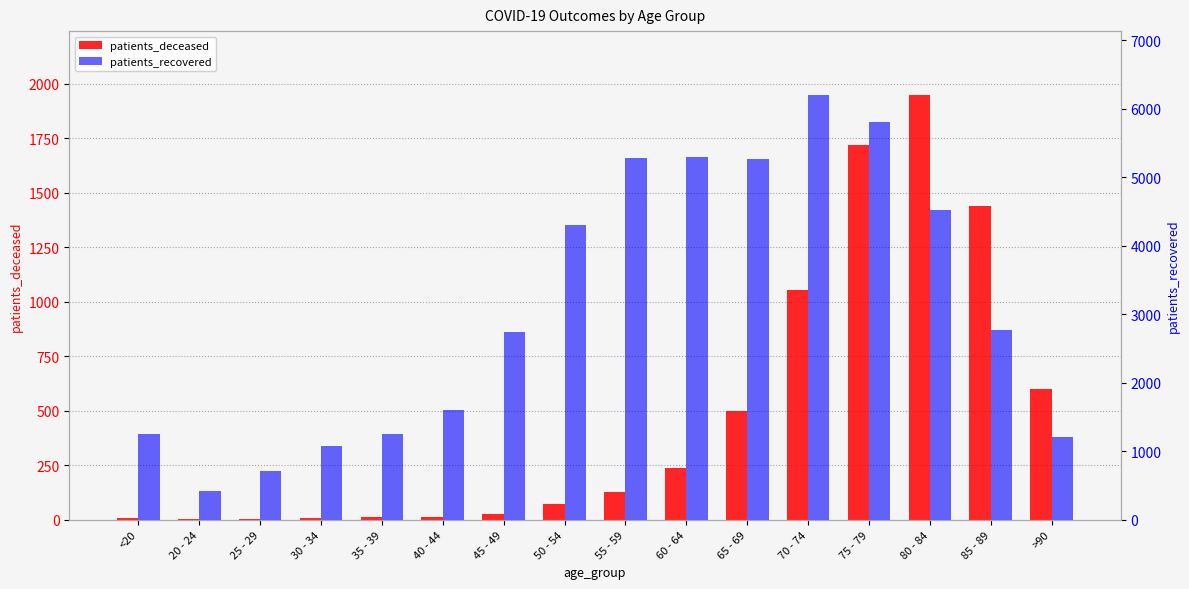

Reading left to right, transcribe all the data shown in this chart.

patients_deceased: <20=7	20 - 24=3	25 - 29=2	30 - 34=10	35 - 39=11	40 - 44=12	45 - 49=25	50 - 54=72	55 - 59=128	60 - 64=239	65 - 69=498	70 - 74=1052	75 - 79=1718	80 - 84=1949	85 - 89=1440	>90=600
patients_recovered: <20=1251	20 - 24=419	25 - 29=713	30 - 34=1074	35 - 39=1256	40 - 44=1598	45 - 49=2747	50 - 54=4304	55 - 59=5286	60 - 64=5295	65 - 69=5263	70 - 74=6202	75 - 79=5812	80 - 84=4526	85 - 89=2773	>90=1211